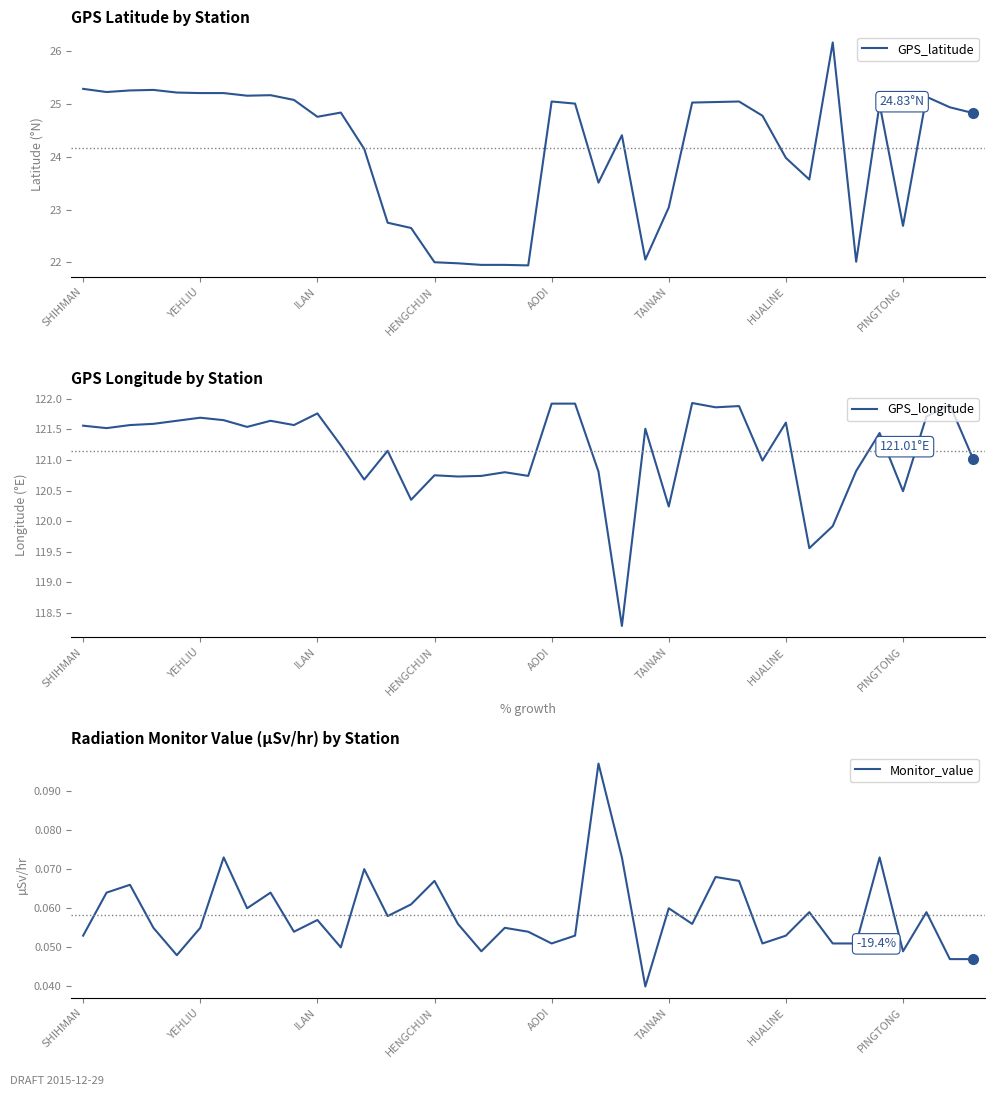

What is the total value across all series at 14?

143.1